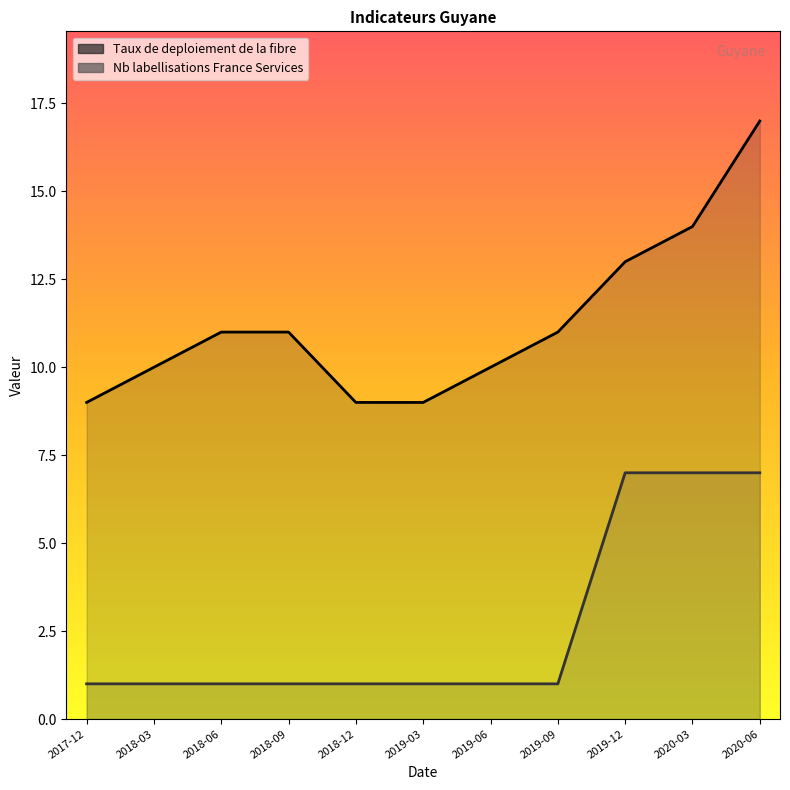

What is the difference between the second highest and minimum values in the Nb labellisations France Services series?

6